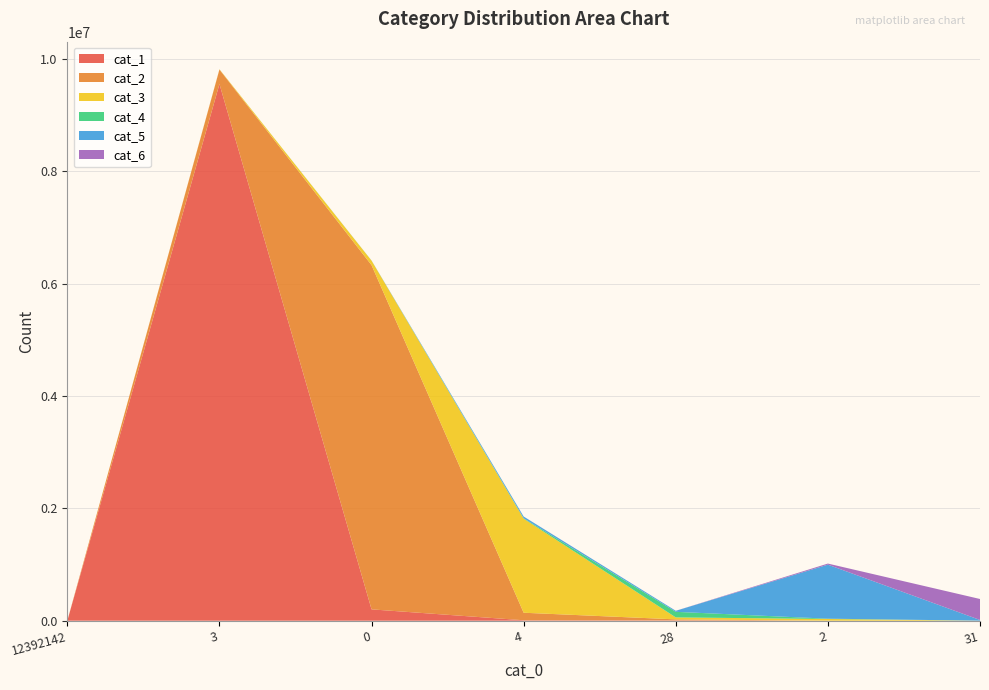

Reading left to right, list all the values displayed in this chart.

cat_1: 12392142=0	3=9553092	0=201797	4=7968	28=6084	2=6	31=21
cat_2: 12392142=0	3=257701	0=6127131	4=133888	28=17644	2=769	31=79
cat_3: 12392142=0	3=4759	0=79817	4=1673907	28=35213	2=29661	31=331
cat_4: 12392142=0	3=530	0=933	4=7437	28=98961	2=5555	31=164
cat_5: 12392142=0	3=73	0=1320	4=30658	28=18355	2=961687	31=12633
cat_6: 12392142=0	3=13	0=53	4=749	28=555	2=19360	31=373286